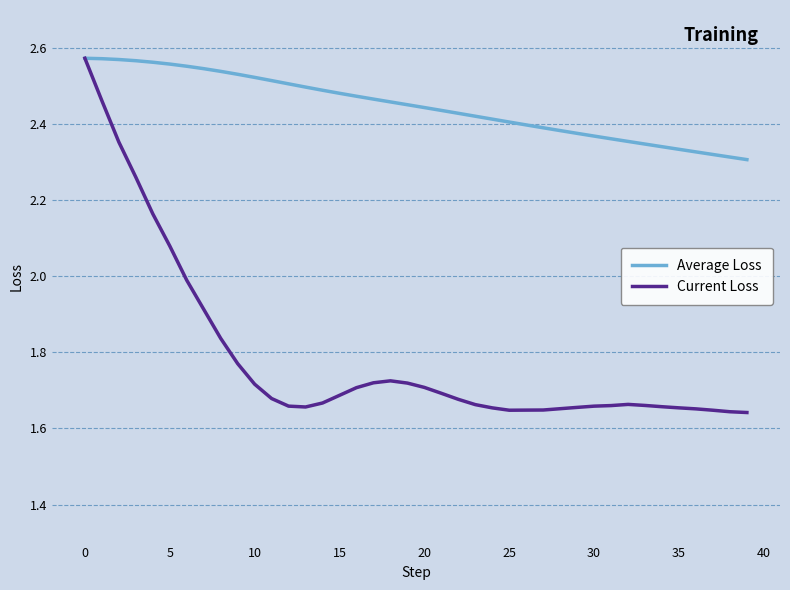

Count the Average Loss values in the range 2 to 3.

40